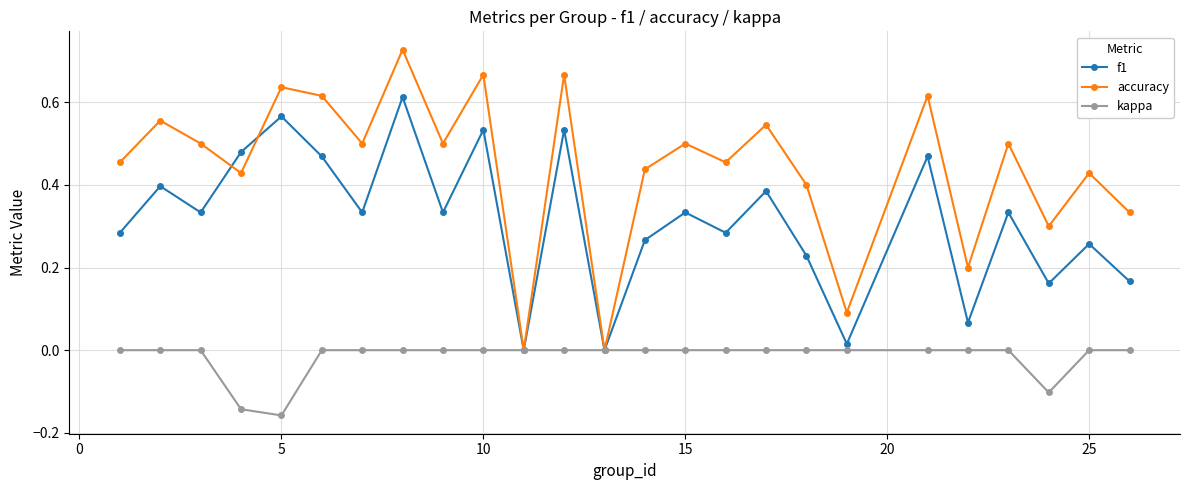

Rank the series by their maximum value, from highest to lowest.

accuracy, f1, kappa